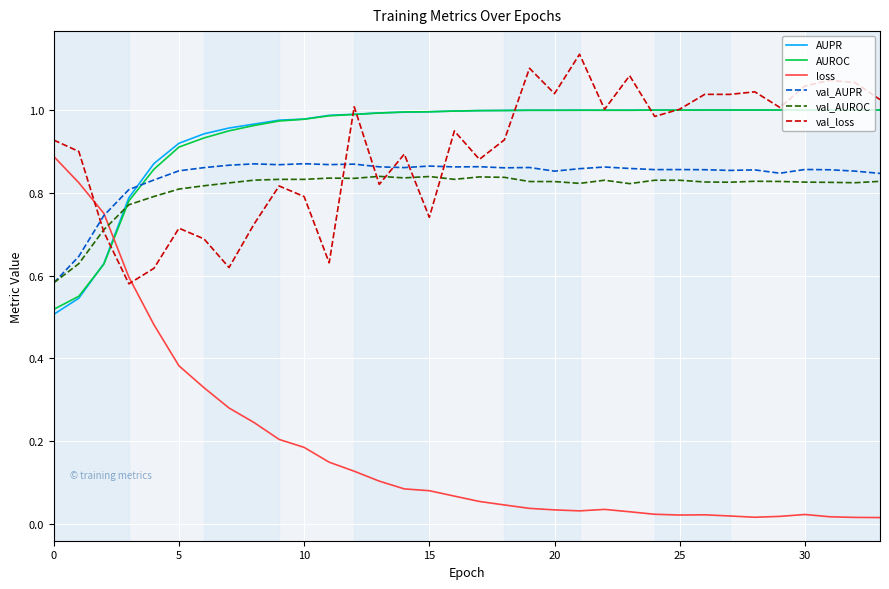

Which series has the widest spread of values?

loss